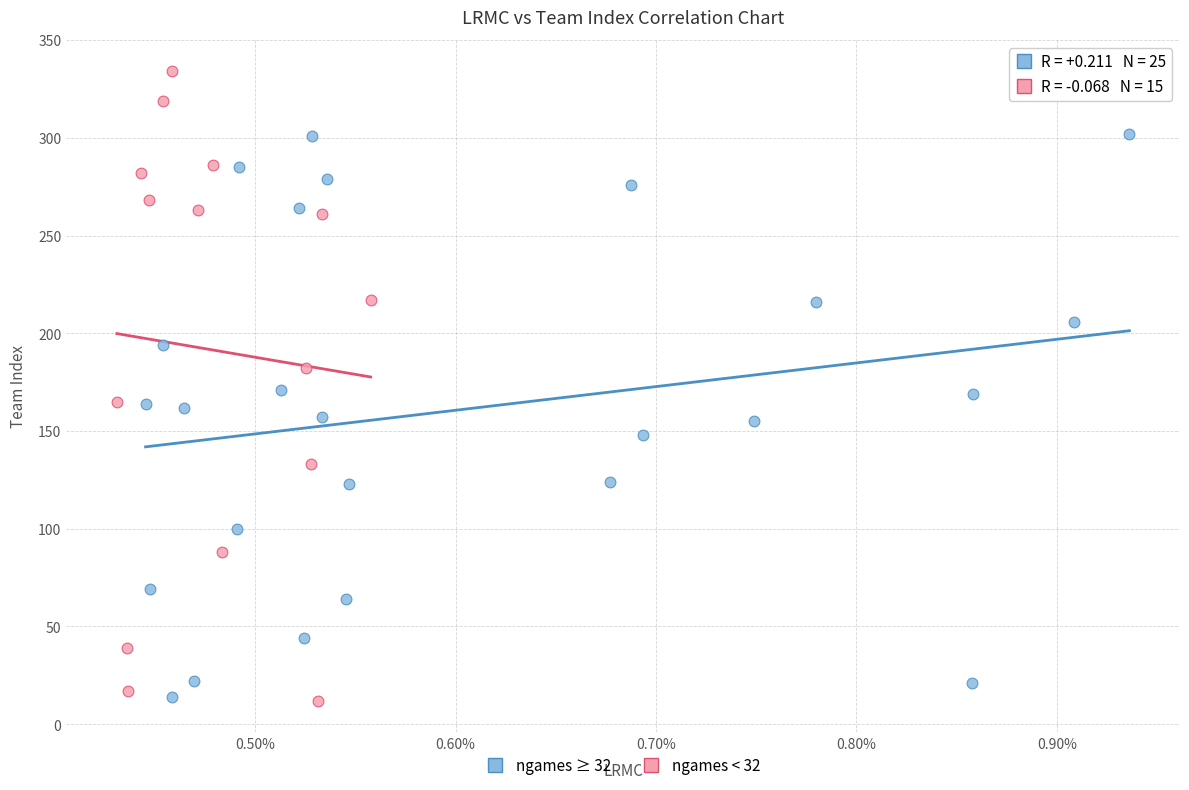

Which series contains the highest Y value?

ngames < 32